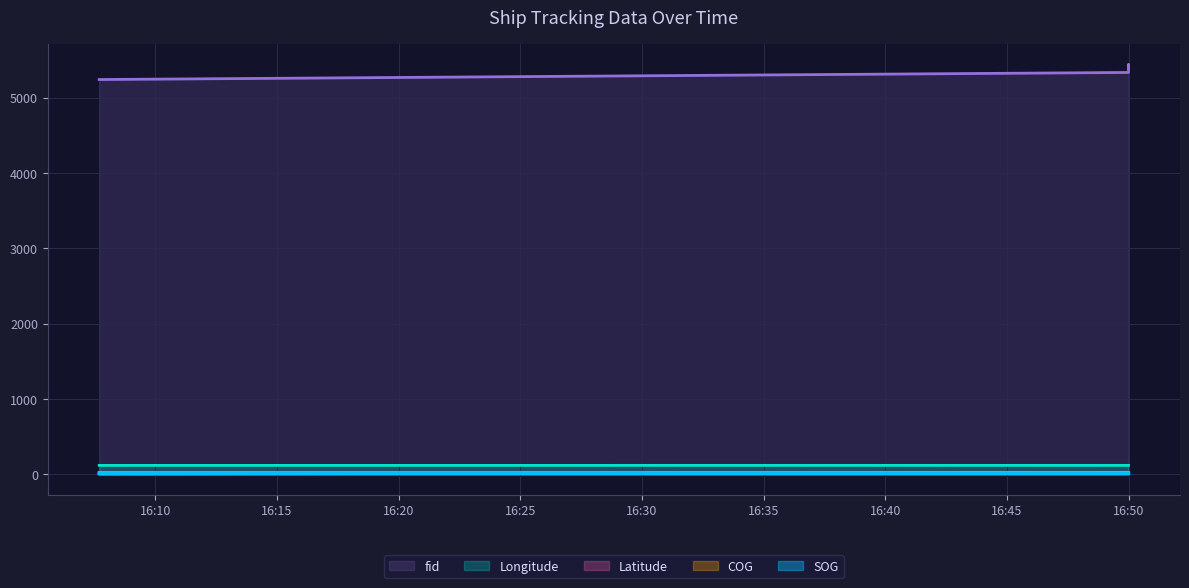

Count the Longitude values in the range 117 to 118.

4